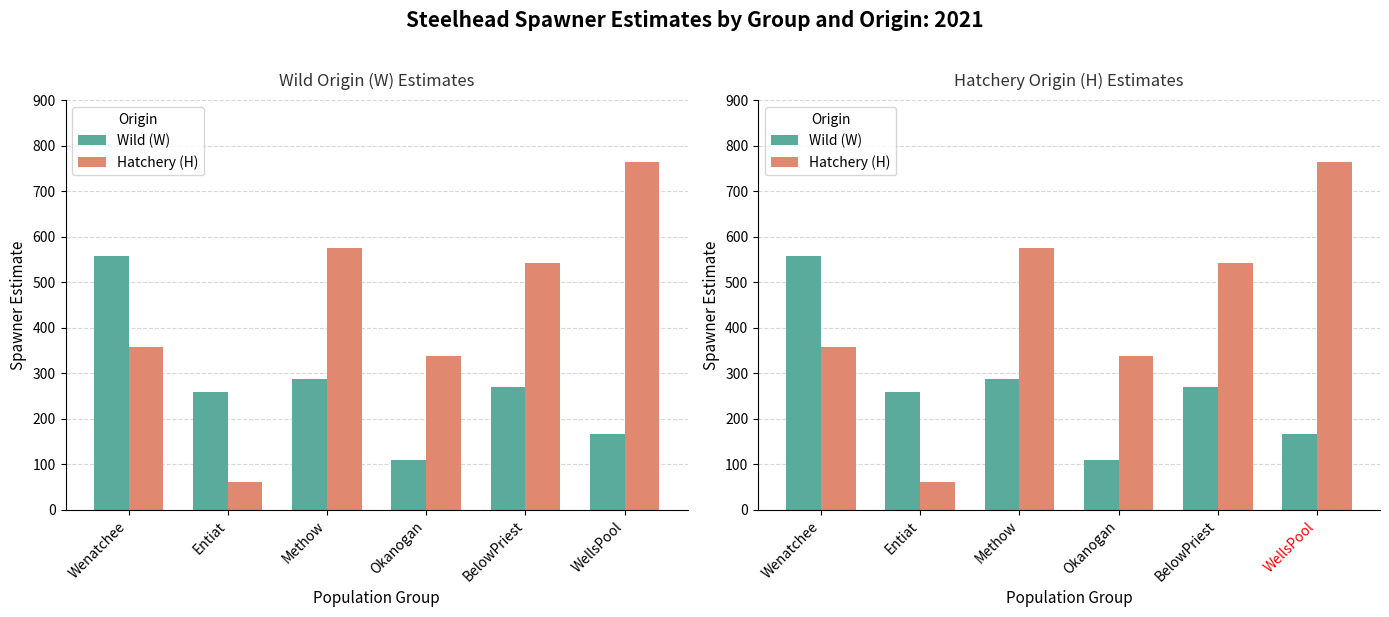

Where is Hatchery (H) nearest to the value 413?

Wenatchee